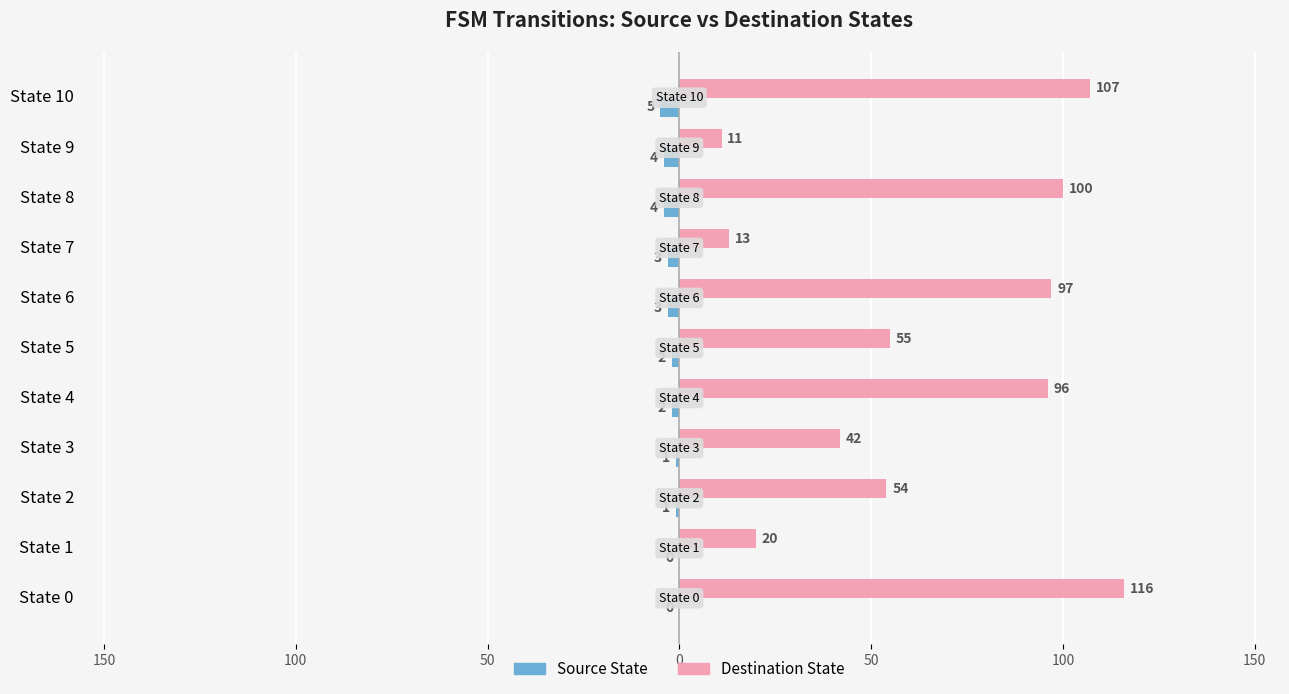

What are all the series names shown in the legend?

Source State, Destination State